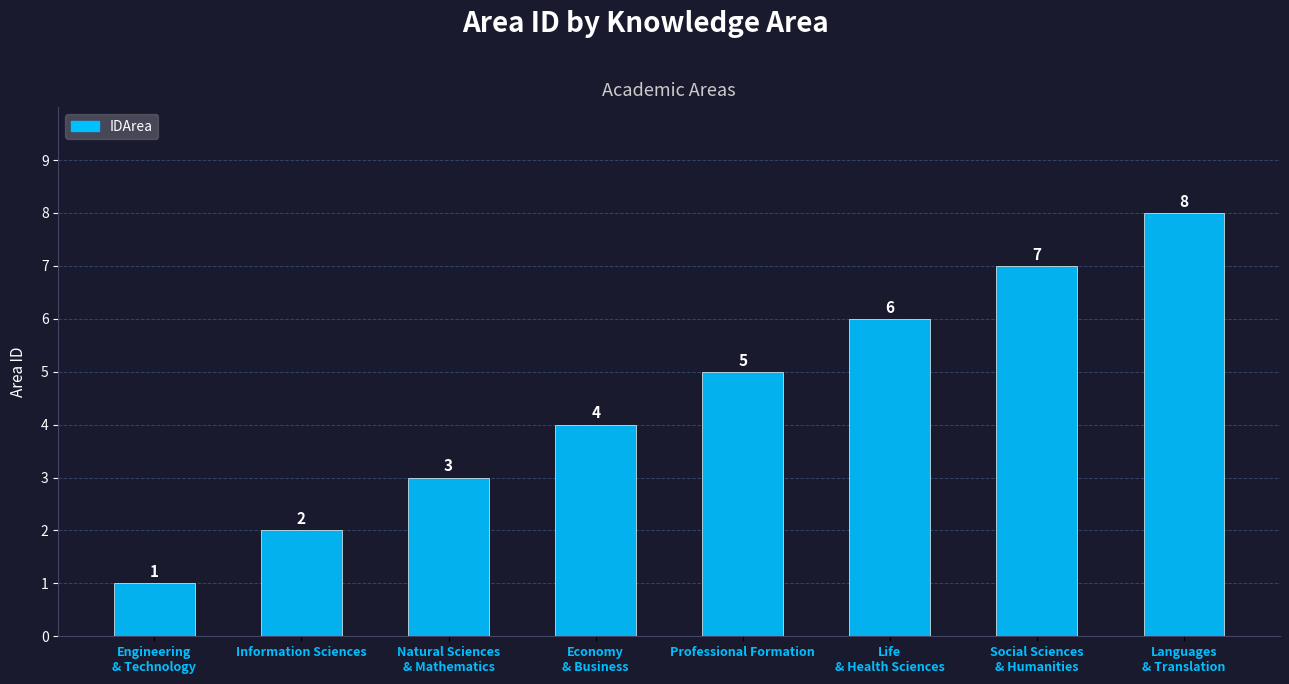

What is the ratio of the value at Languages
& Translation to the value at Natural Sciences
& Mathematics?

2.7